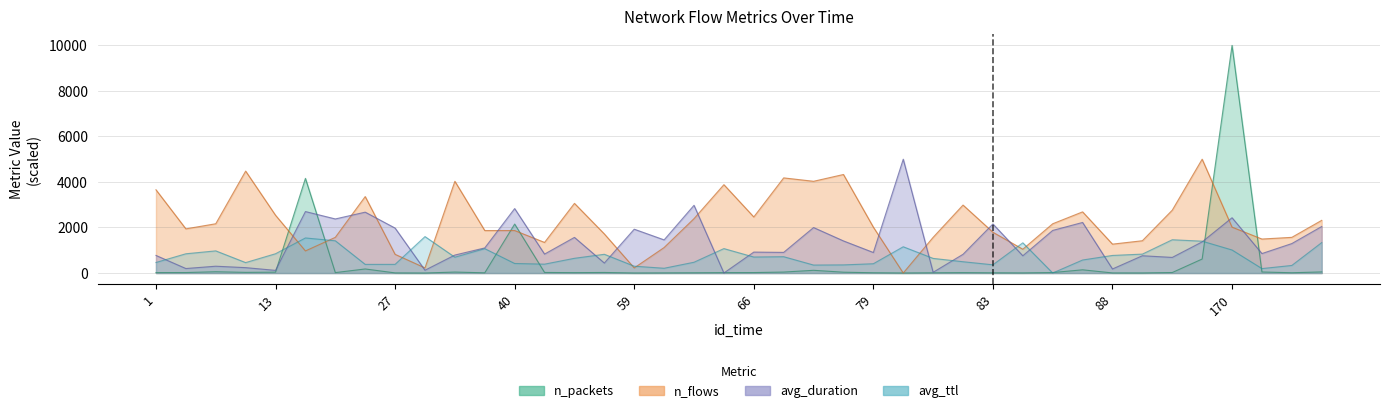

What is the value of the avg_ttl point at the 35th from the left?

1461.2